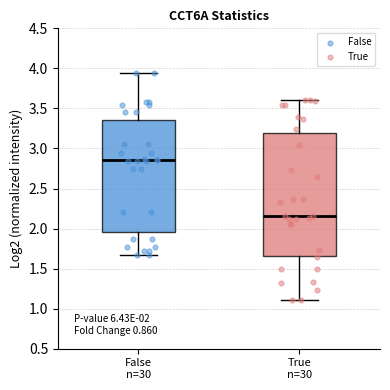

Comparing the boxes themselves (not the whiskers), which one is the tallest?

True n=30